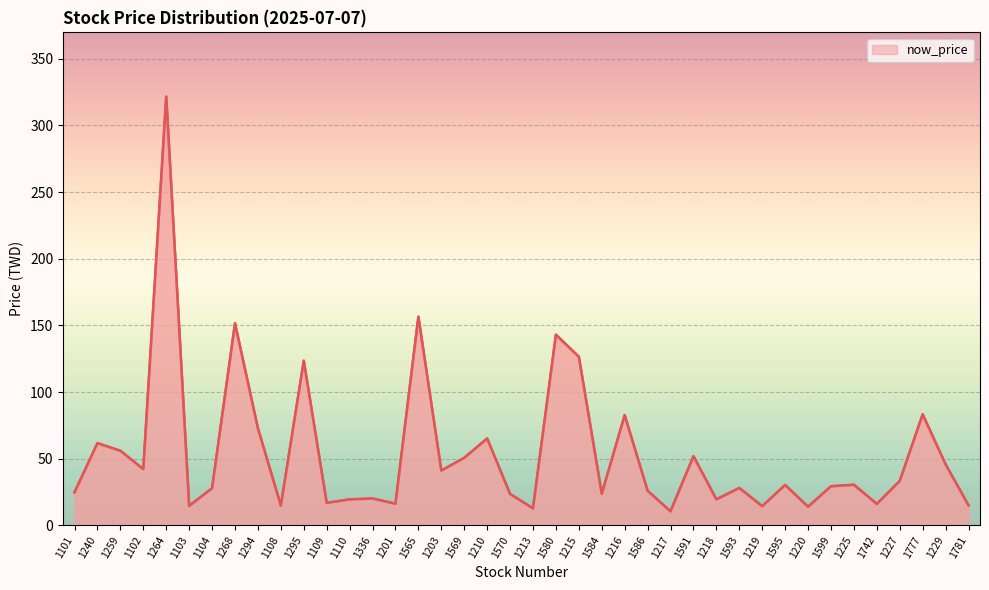

Count the number of data series in this chart.

1